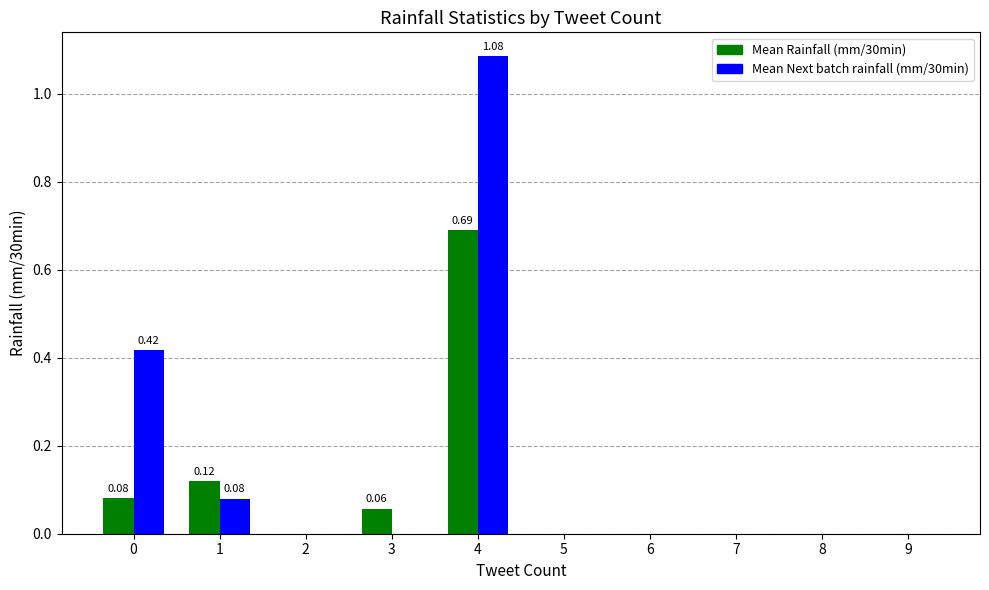

Which series changed the most between 4 and 9?

Mean Next batch rainfall (mm/30min)